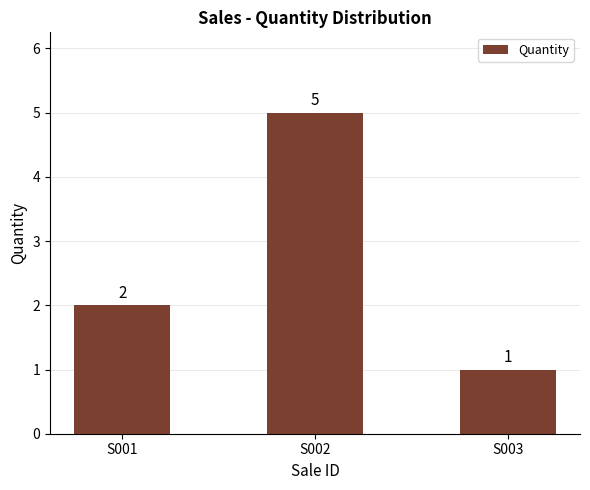

What is the sum of the values at S001 and S002?

7